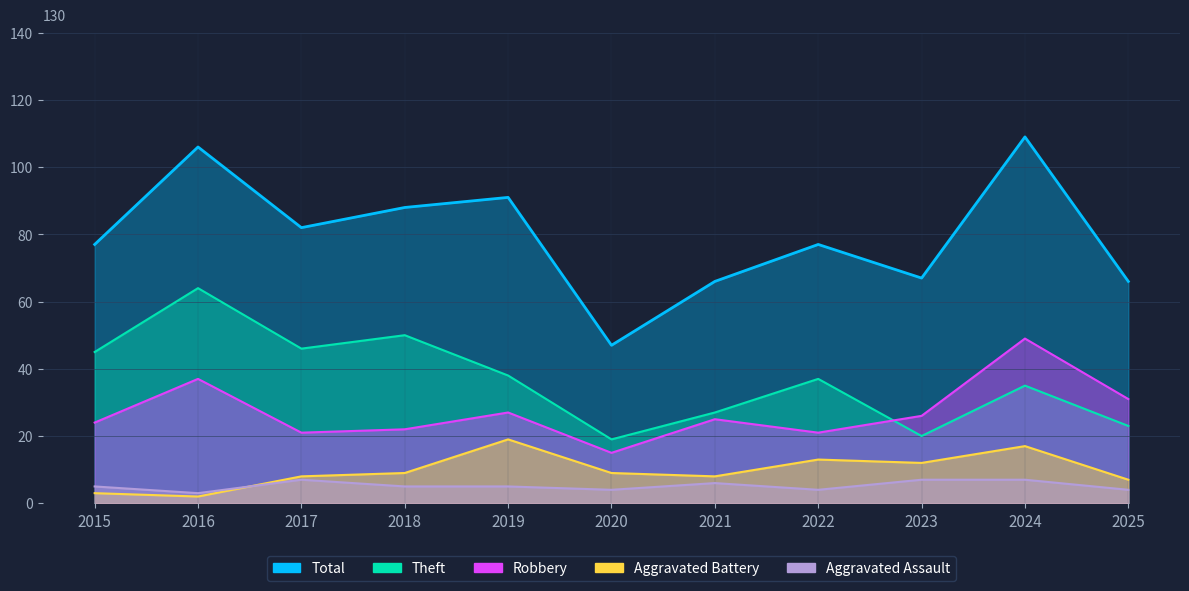

Where is the first local minimum for Total?

2017